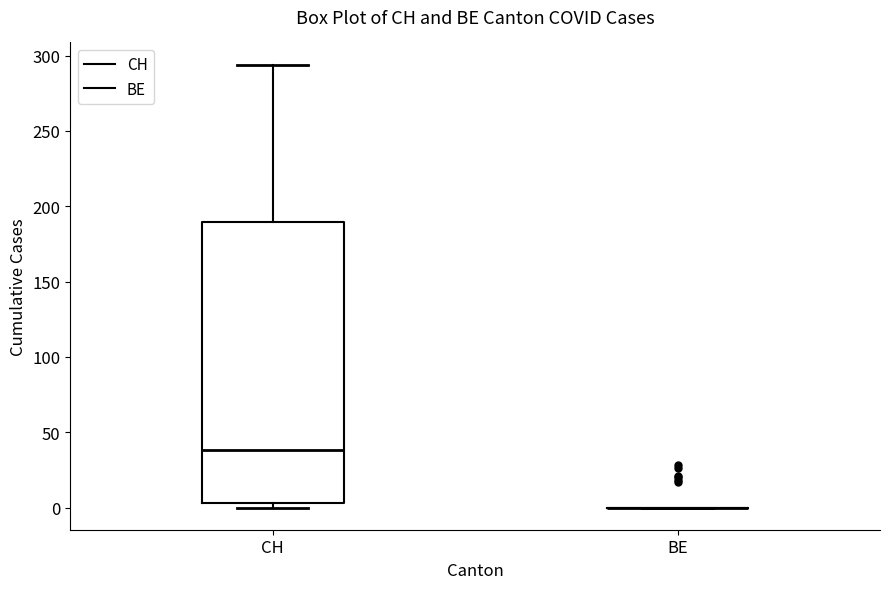

Comparing the boxes themselves (not the whiskers), which one is the tallest?

CH